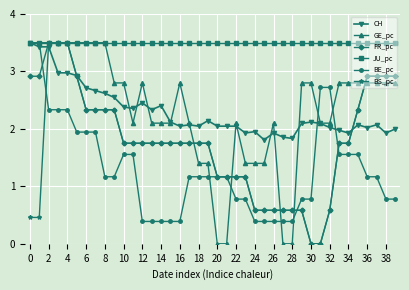

What is the highest value of the JU_pc series?

3.5